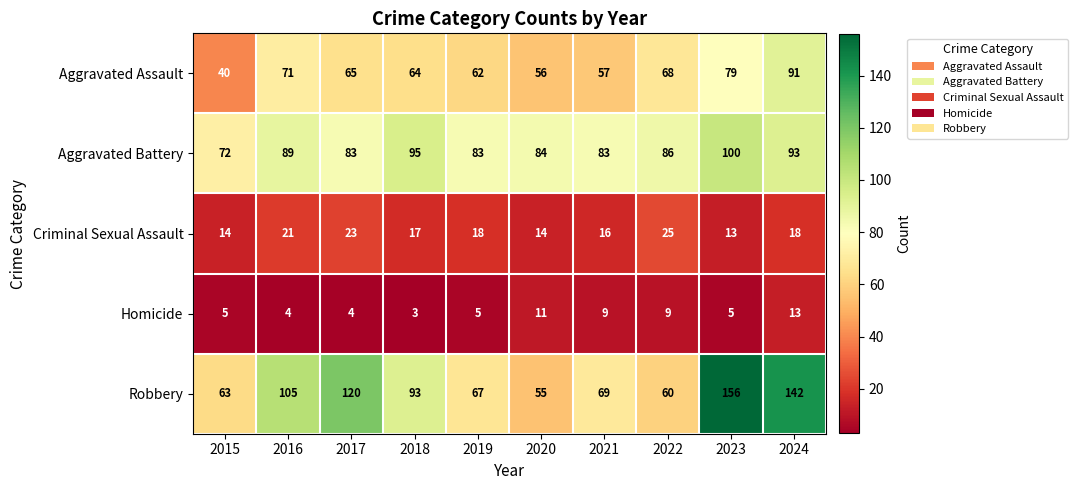

How many categories are shown in the chart?

10